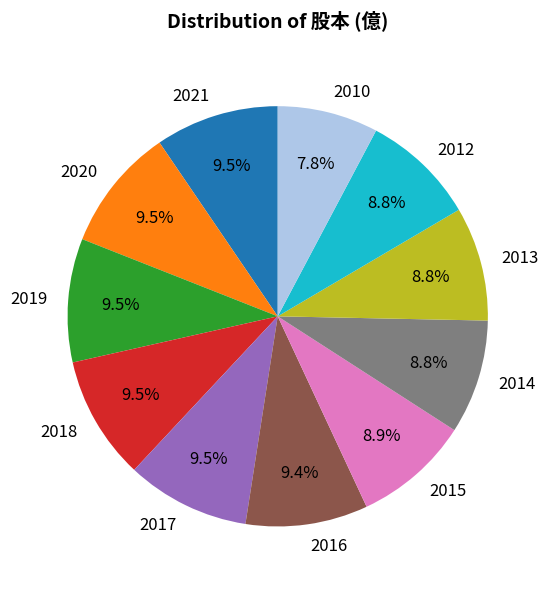

To the nearest percent, what is the average slice percentage?

9%